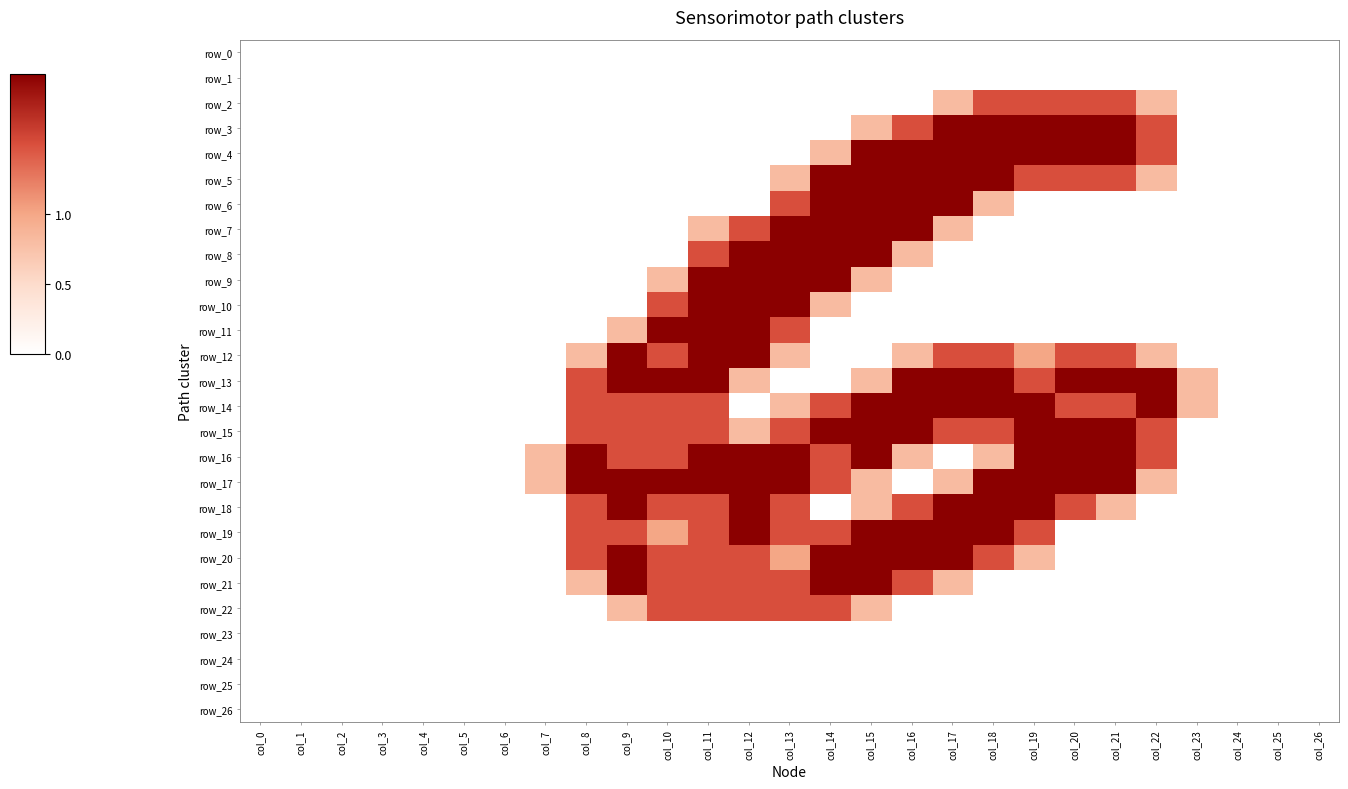

The row_2 series shows 0.0 at col_26. True or false?

True